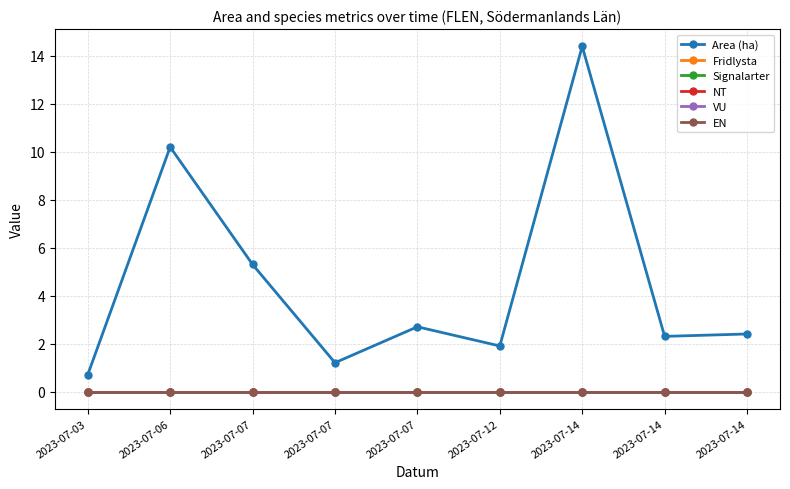

What is the maximum value shown in the chart?

14.4